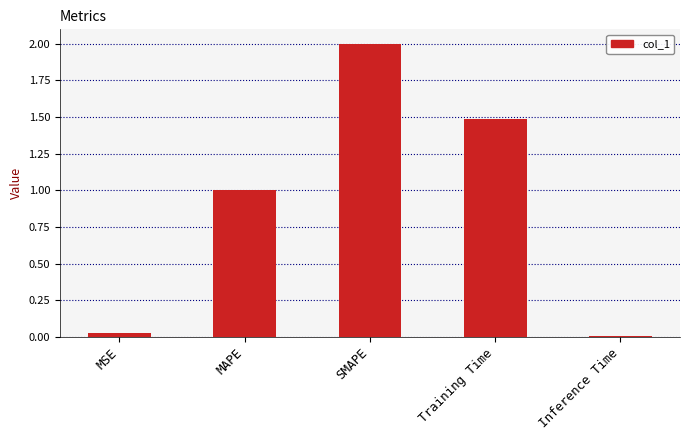

At which category does the chart reach its peak across all series?

SMAPE